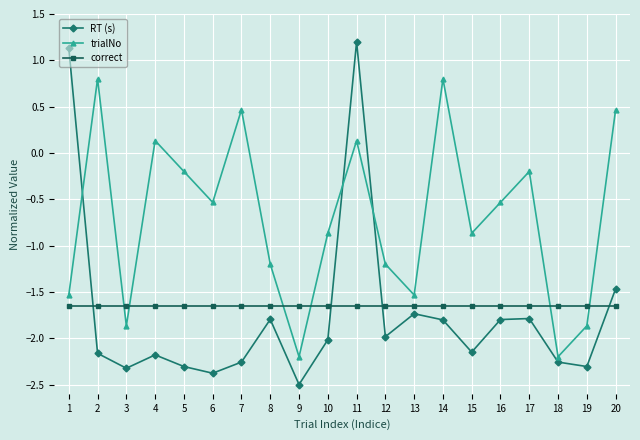

Rank the series at 2 from highest to lowest value.

trialNo, correct, RT (s)